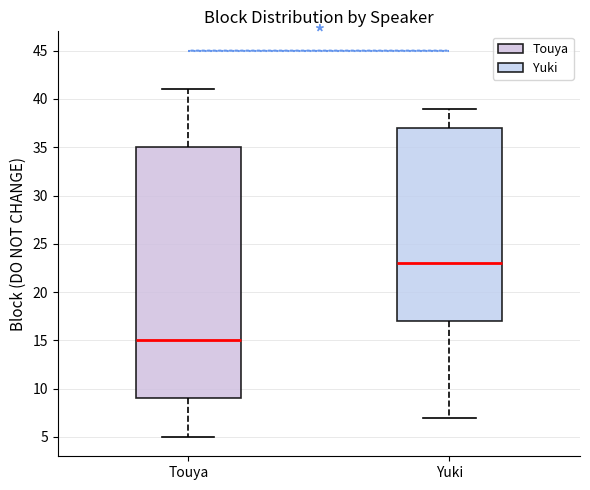

Reading left to right, transcribe this box plot: for each box, give where its median line is, the range the box spans, and where its two whiskers end, as read against the y-axis. The values are not printed on the chart, so give them approximately, as read against the axis.

Touya: median 15, box 9 to 35, whiskers 5 to 41
Yuki: median 23, box 17 to 37, whiskers 7 to 39